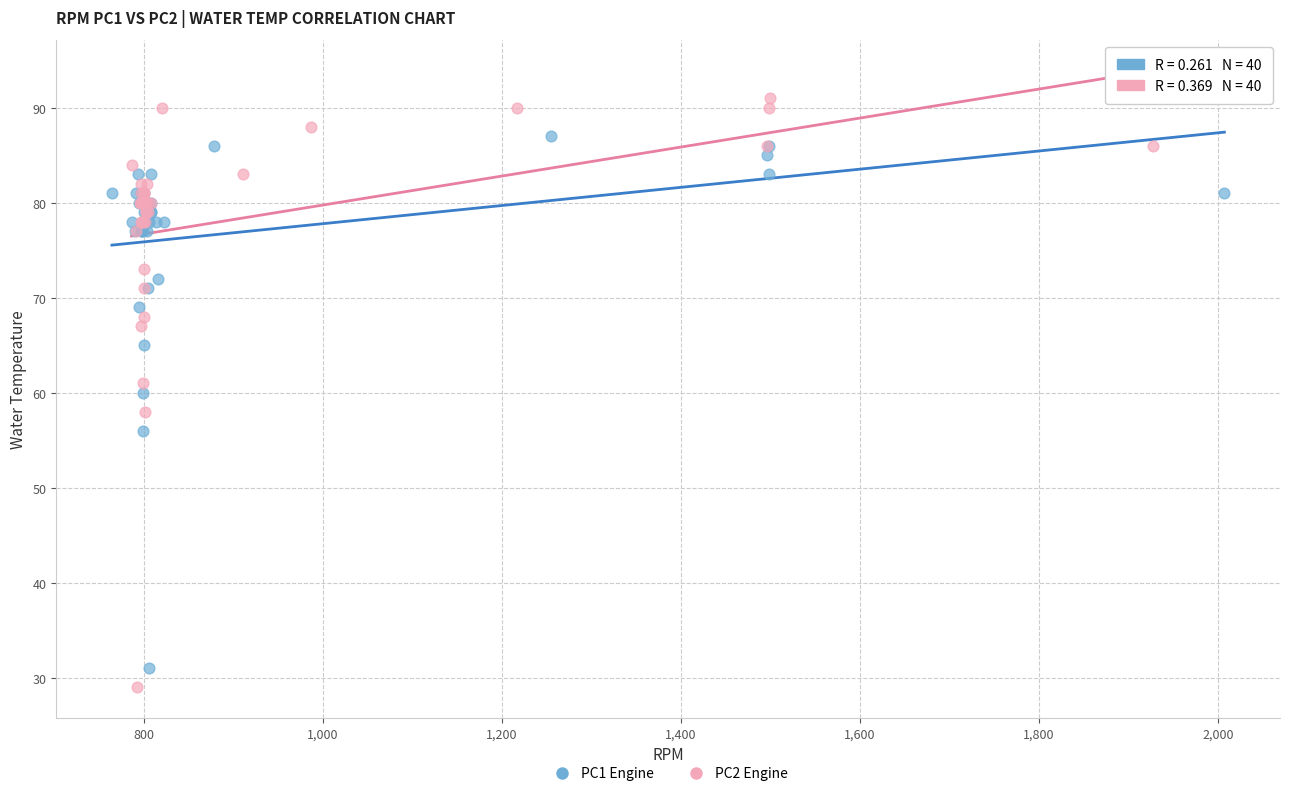

Which series has the widest spread of Y values?

PC2 Engine